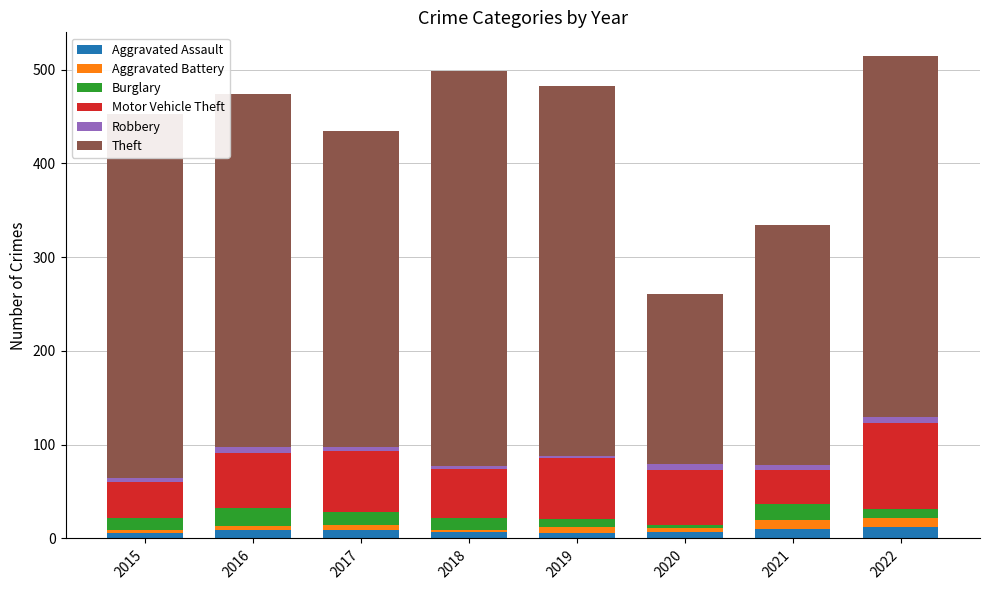

What are all the series names shown in the legend?

Aggravated Assault, Aggravated Battery, Burglary, Motor Vehicle Theft, Robbery, Theft